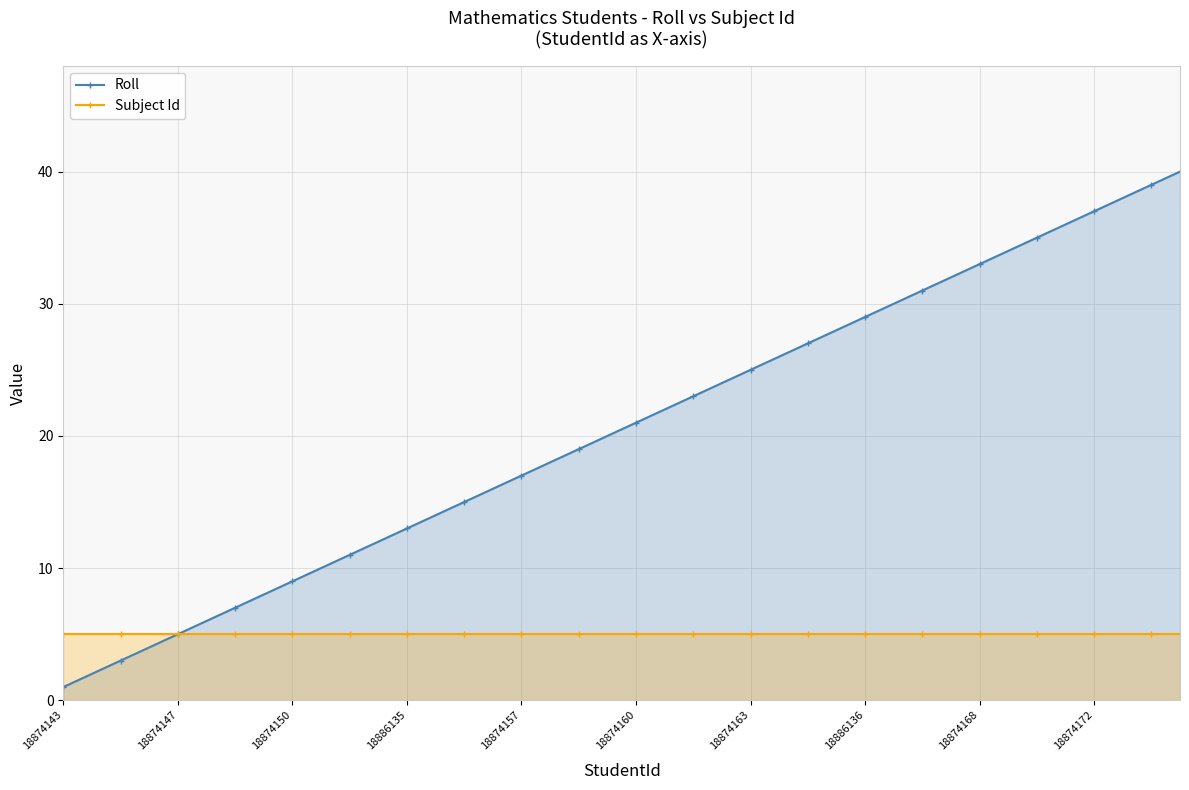

Rank the series at 18874150 from highest to lowest value.

Roll, Subject Id